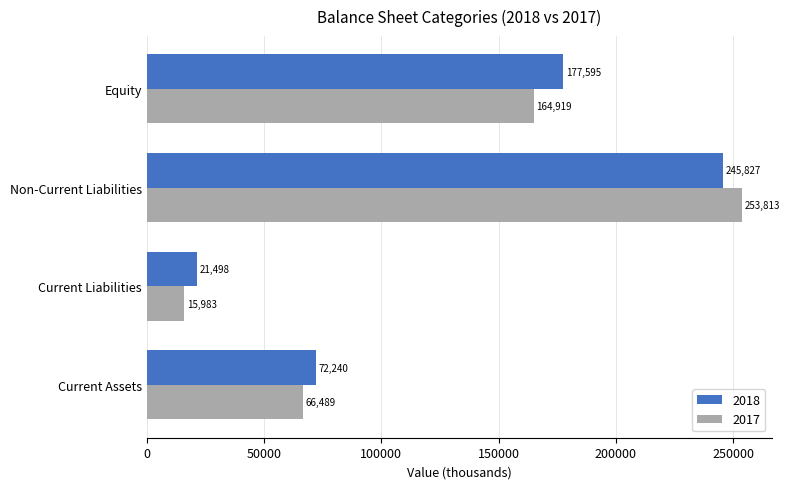

Count the 2018 values in the range 72240 to 245827.

3